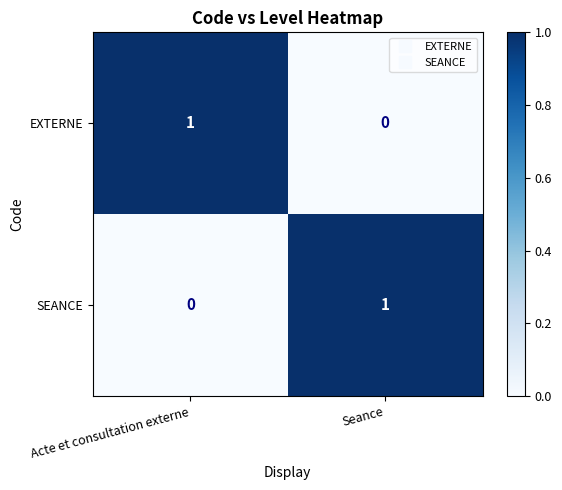

Rank the series at Seance from highest to lowest value.

SEANCE, EXTERNE